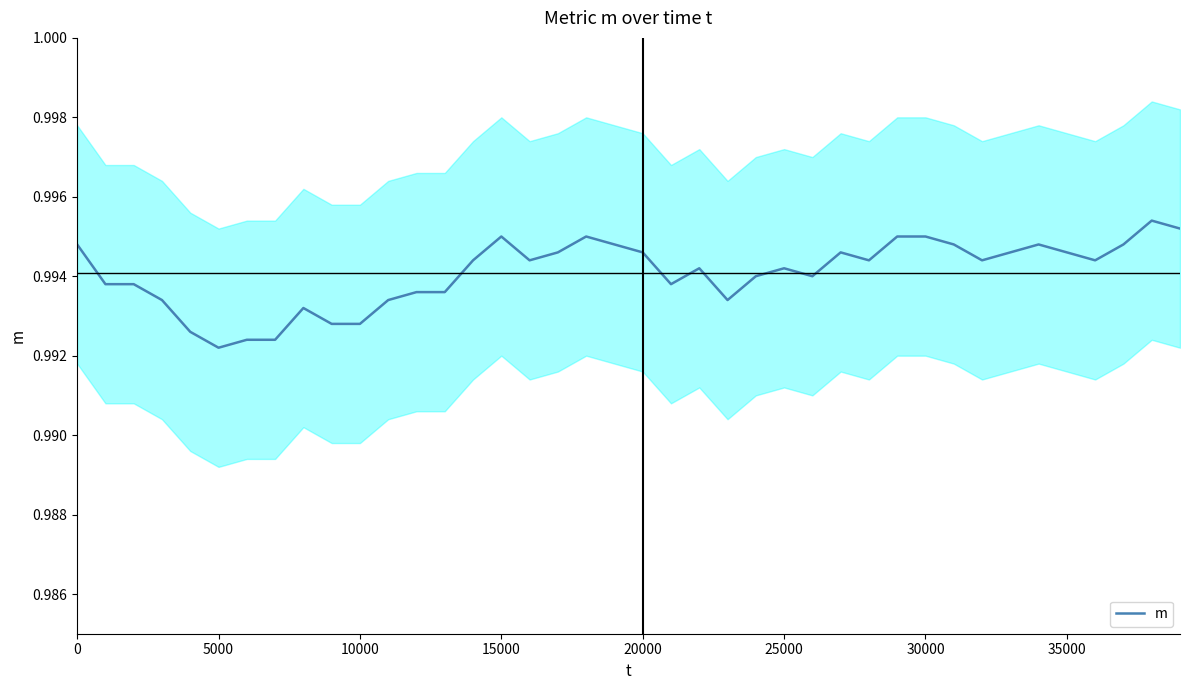

Does the chart display data point markers on the line(s)?

No